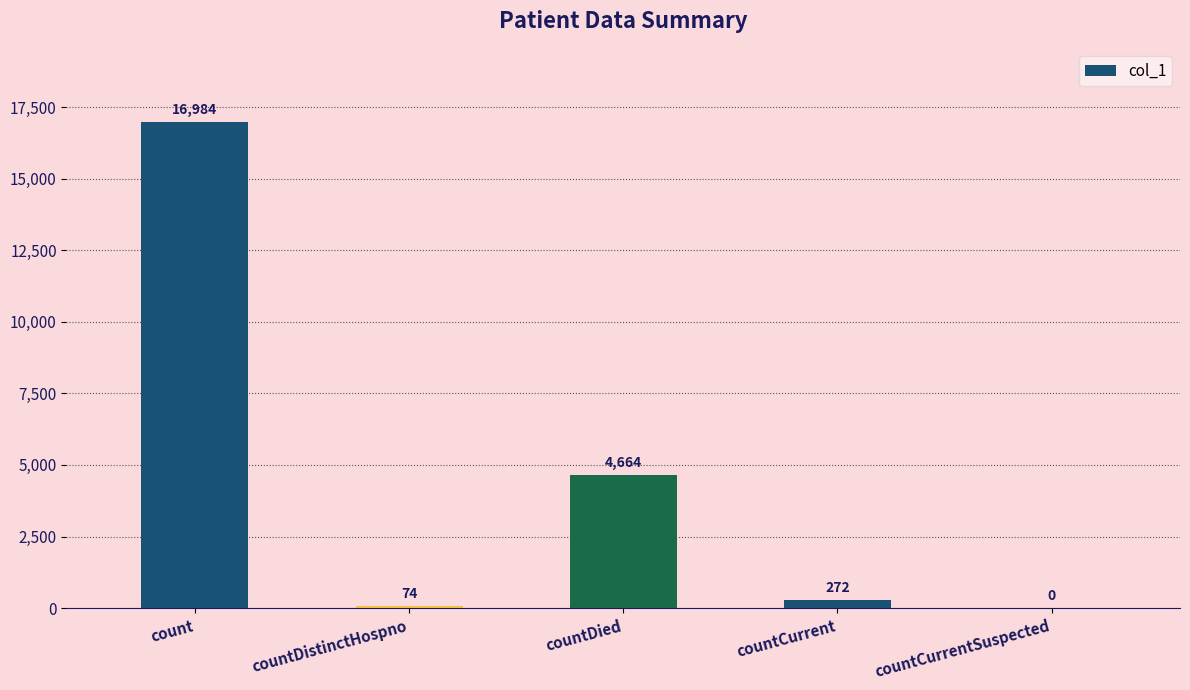

At which label is the value closest to 8492?

countDied